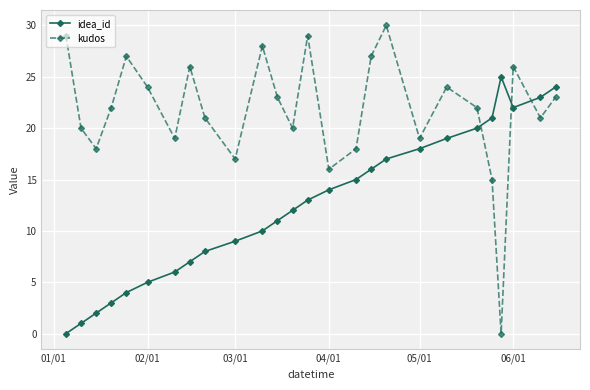

List the series in order of their peak value, lowest first.

idea_id, kudos